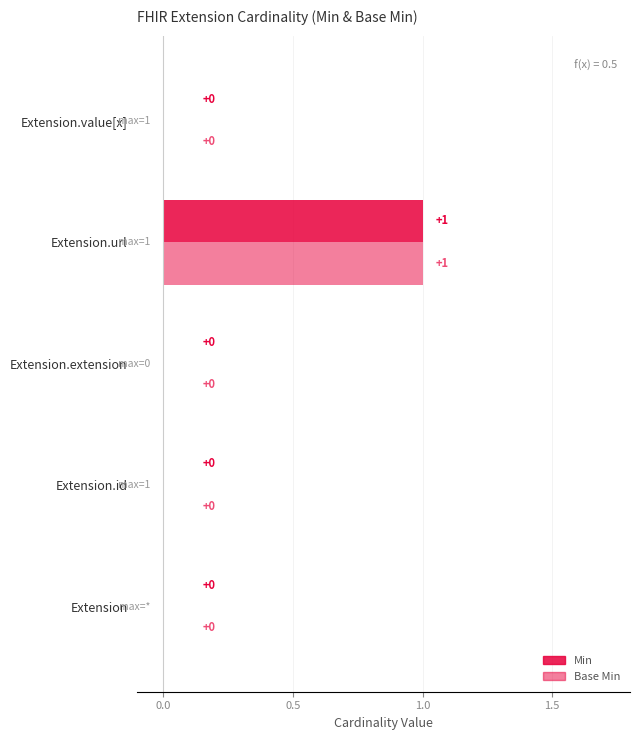

How many values in Base Min are above zero?

1